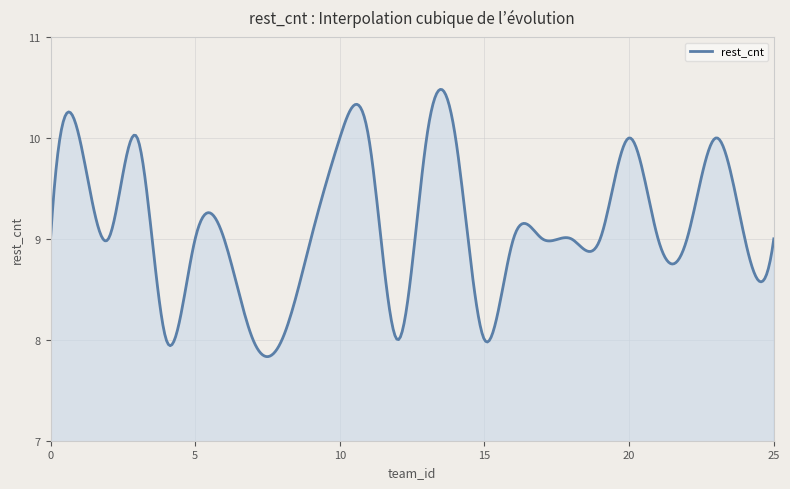

What is the difference between the maximum and minimum values?

2.6